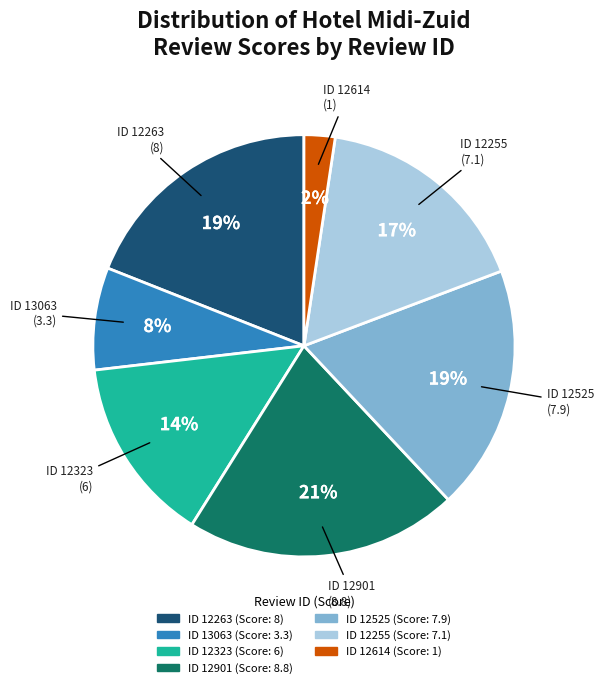

Is there a majority slice in this chart?

No